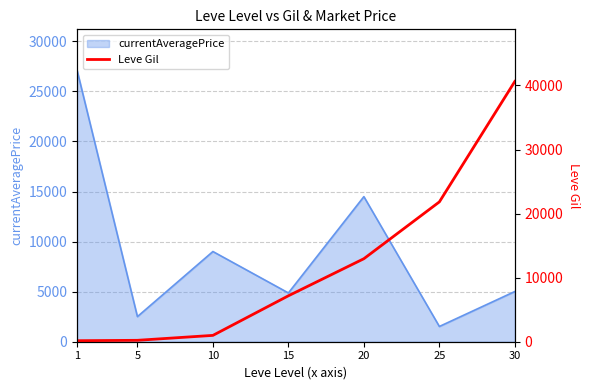

What is the minimum value for currentAveragePrice?

1523